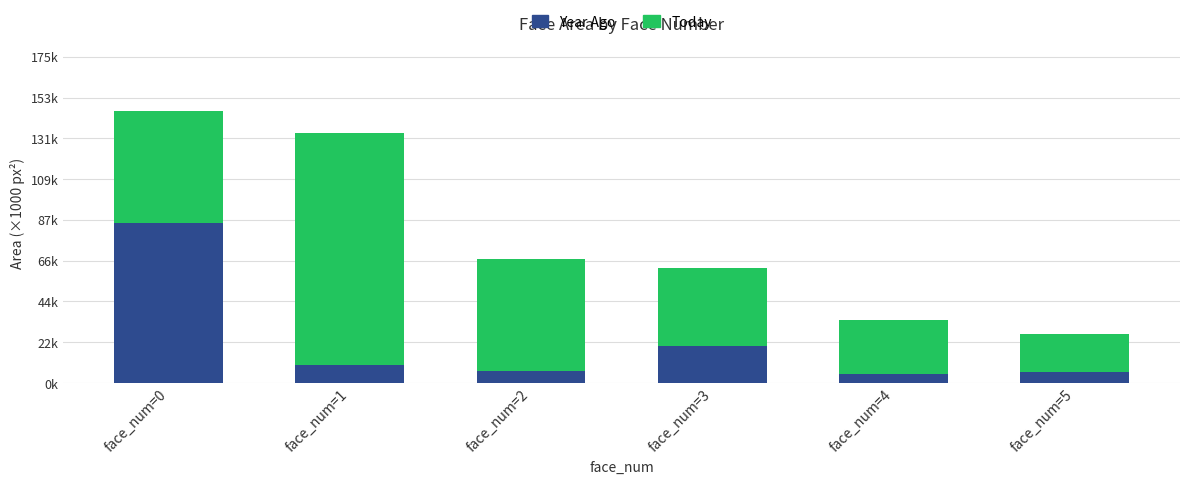

What is the approximate value of Today at face_num=1?

124.3